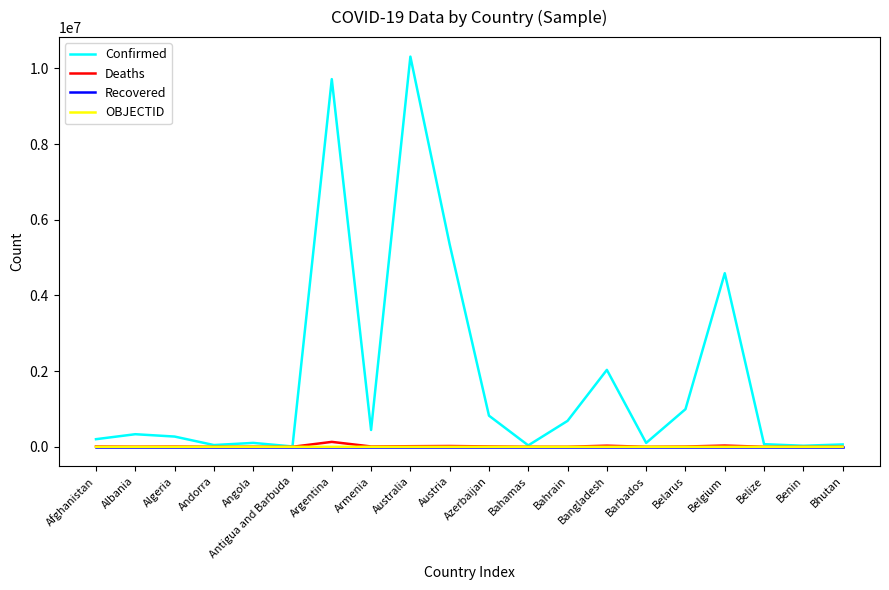

Between Angola and Bahrain, which series saw the biggest shift?

Confirmed